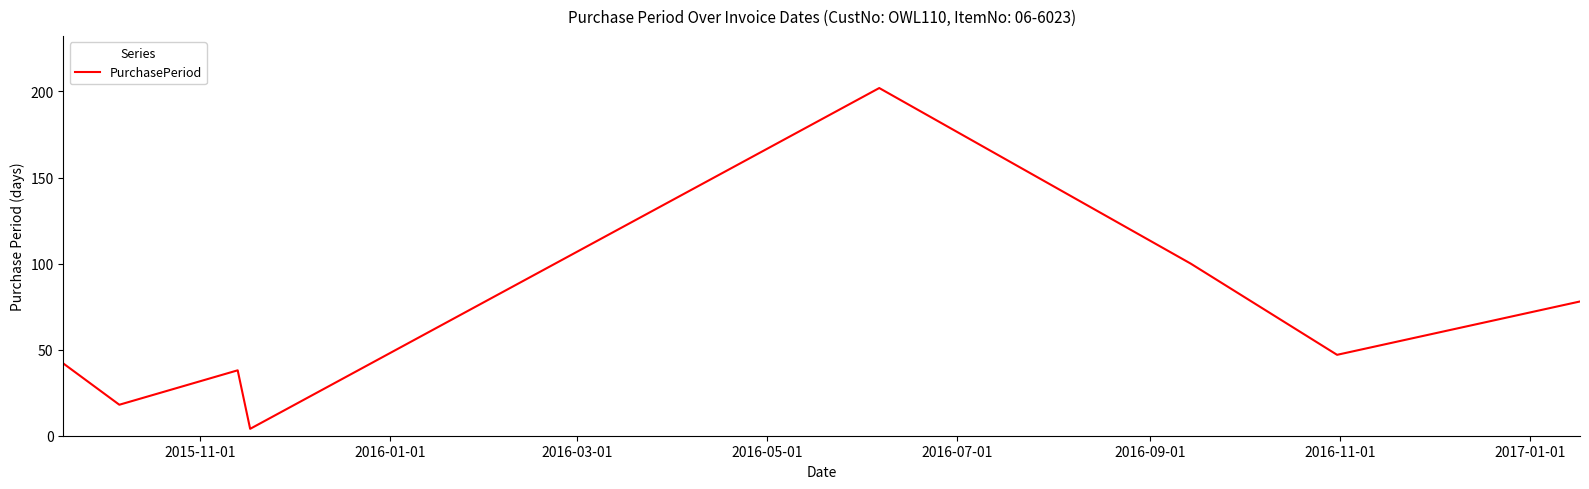

What is the difference between the maximum and minimum values?

198